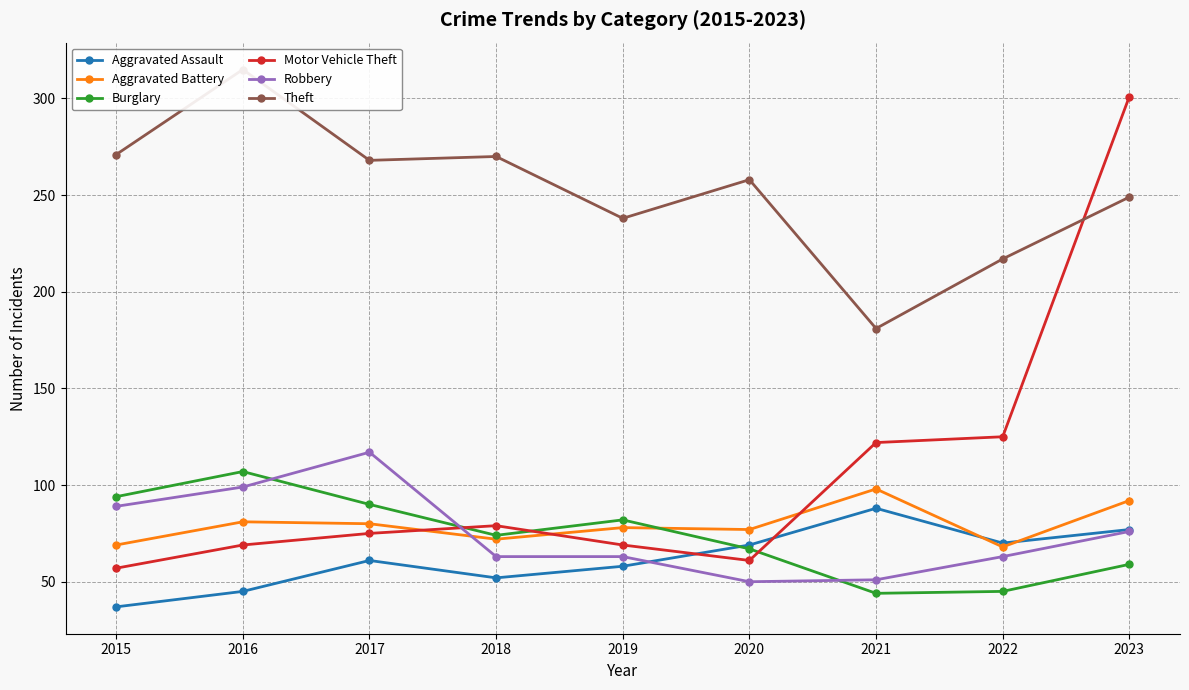

True or false: Motor Vehicle Theft and Theft intersect in this chart.

True